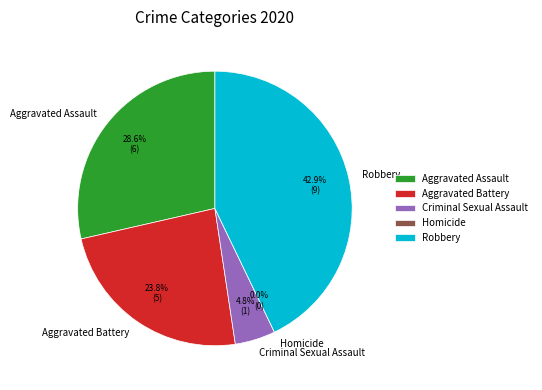

Which category has the biggest portion of the pie?

Robbery